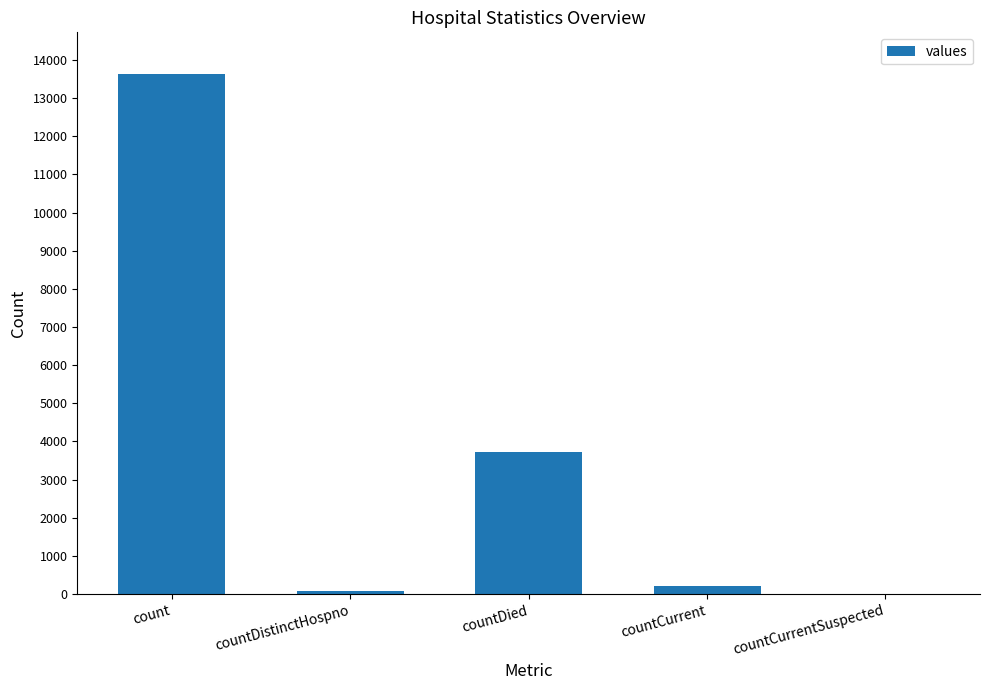

Reading left to right, transcribe all the data shown in this chart.

count=13636	countDistinctHospno=73	countDied=3732	countCurrent=217	countCurrentSuspected=0